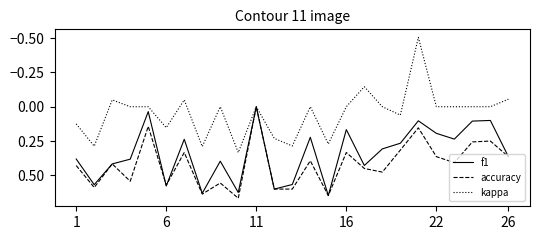

Rank the series by their average value, from highest to lowest.

accuracy, f1, kappa